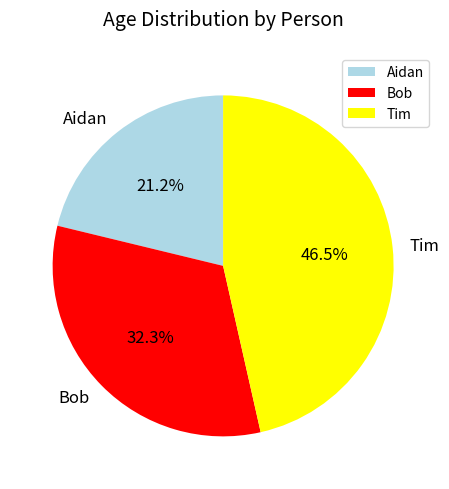

What percentage is the Bob slice, to the nearest percent?

32%